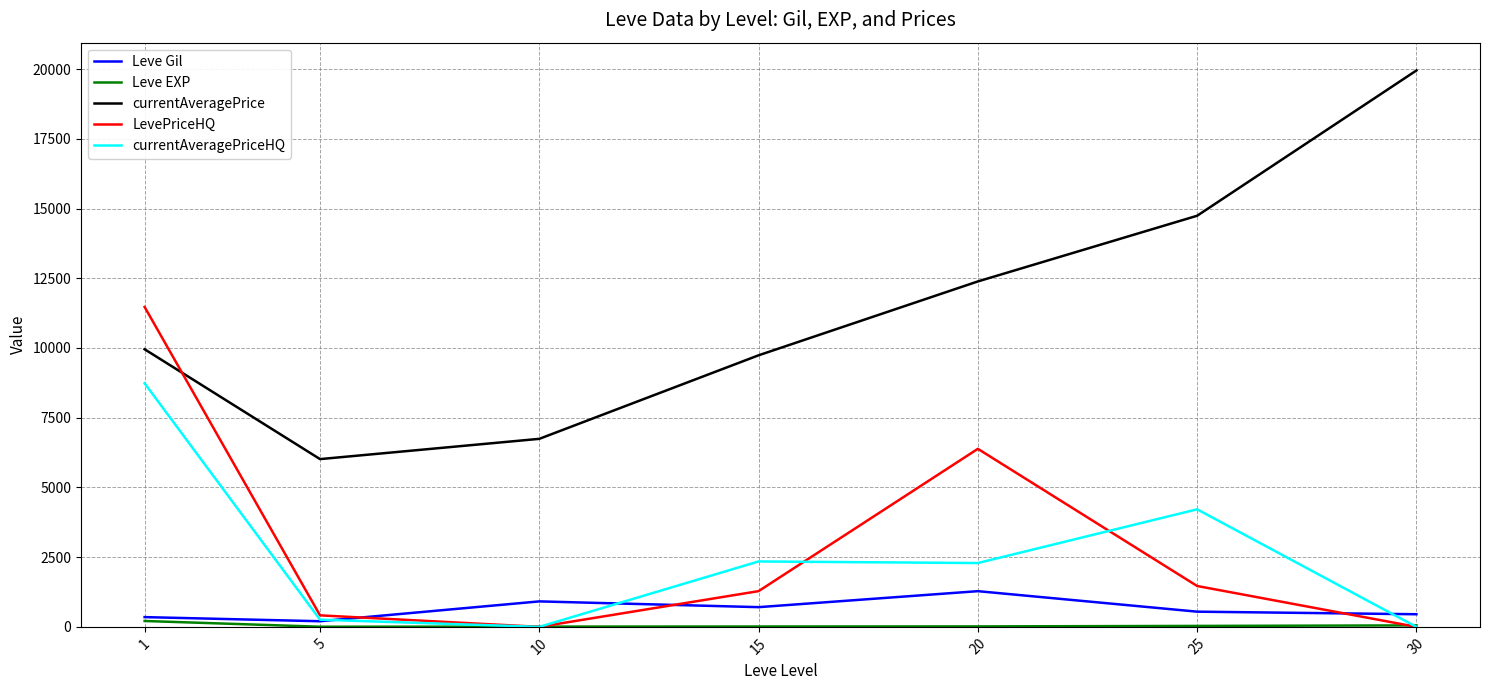

The value of LevePriceHQ at 30 is 0.0. True or false?

True